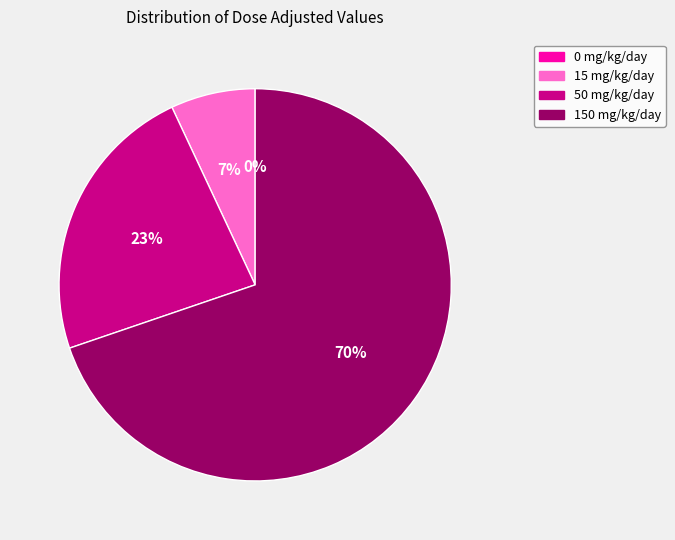

Does any single category account for the majority?

Yes